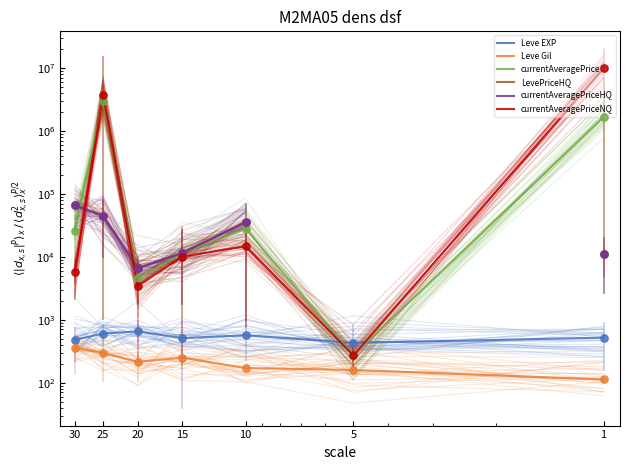

What is the total value across all series at 10?

114582.3